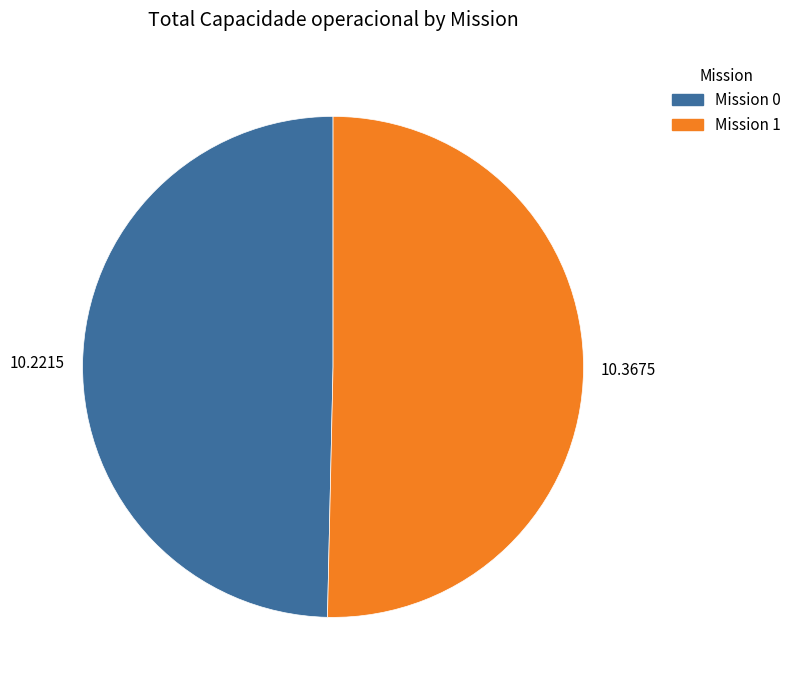

Is there a majority slice in this chart?

Yes